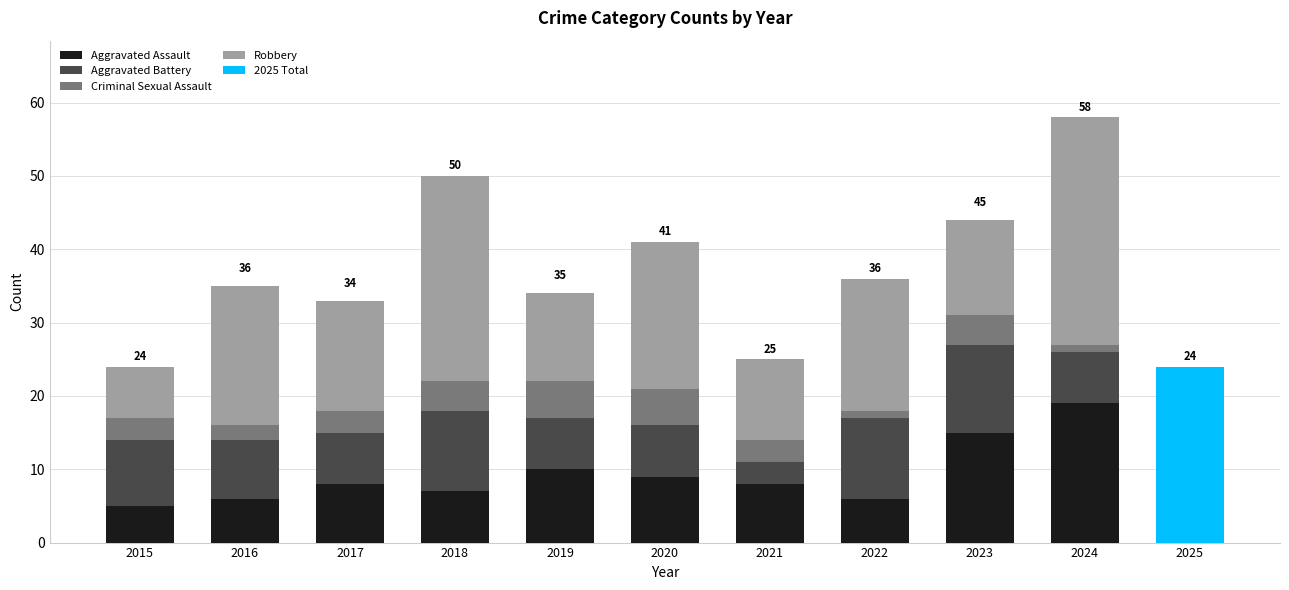

The Aggravated Assault series shows 7 at 2018. True or false?

True